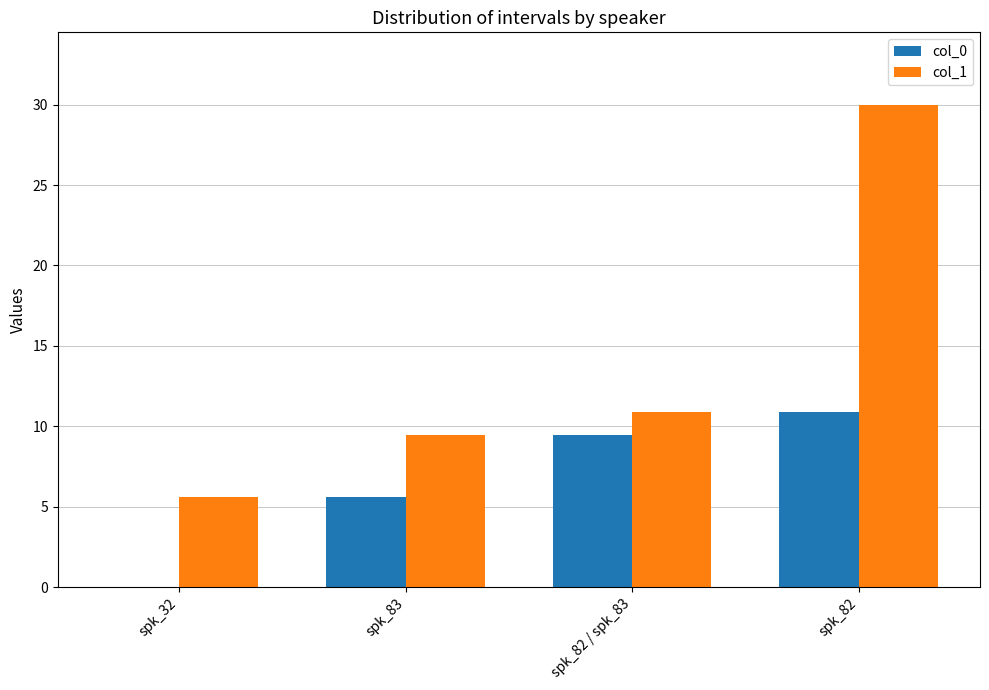

Reading left to right, extract all data points from this chart.

col_0: 0.0	5.6	9.4	10.9
col_1: 5.6	9.4	10.9	30.0